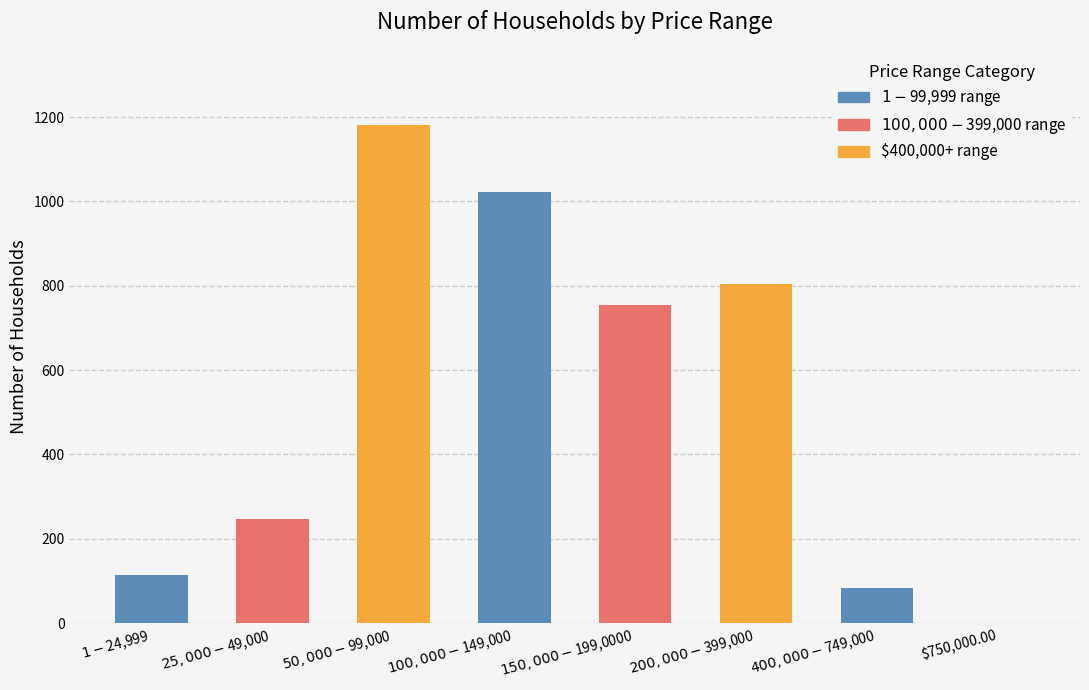

What is the approximate value at $400,000-$749,000, to the nearest 50?

100